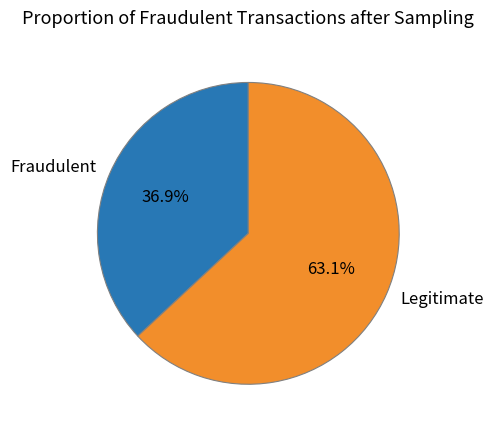

Does Legitimate represent more than half of the total?

Yes